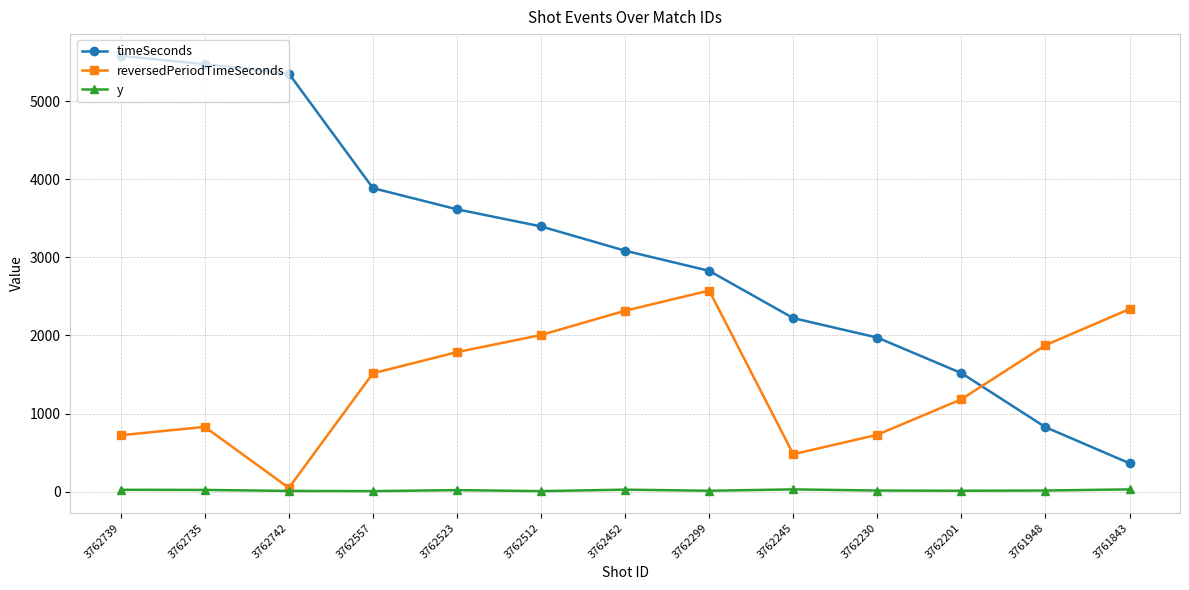

Which series has the widest spread of values?

timeSeconds